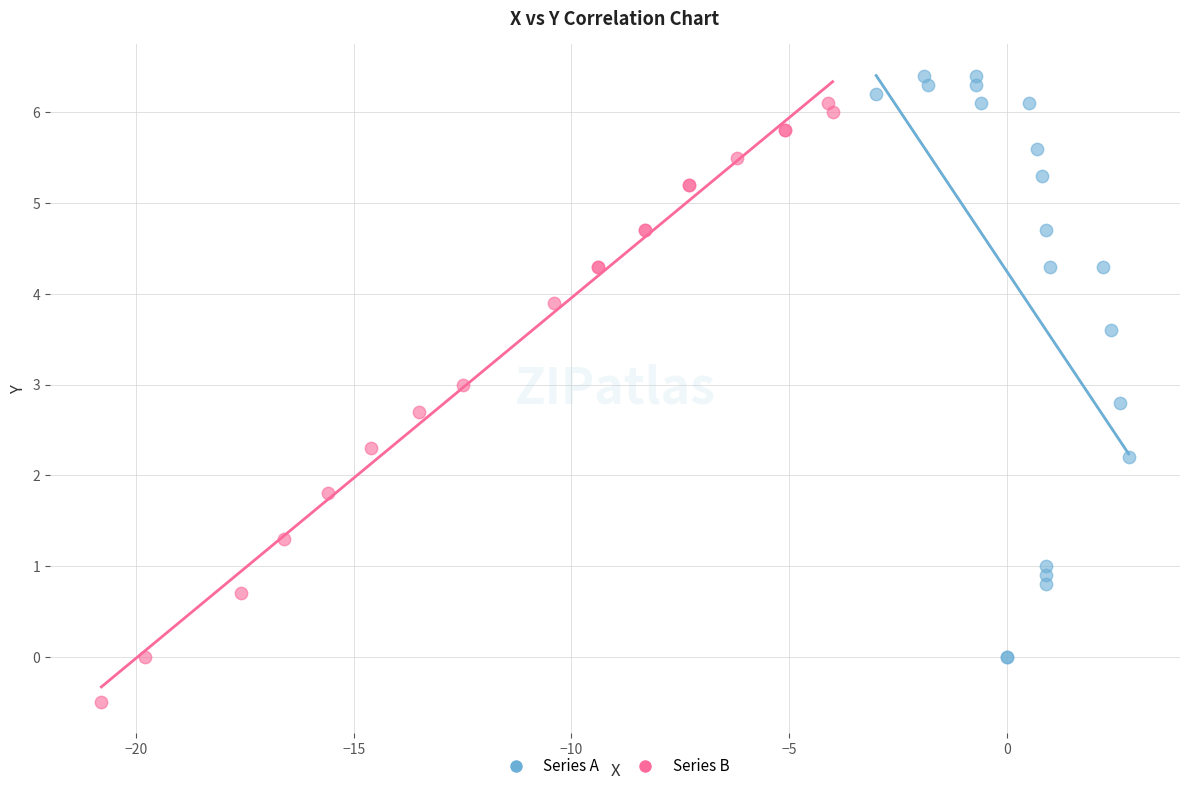

Which series reaches the minimum Y coordinate?

Series B